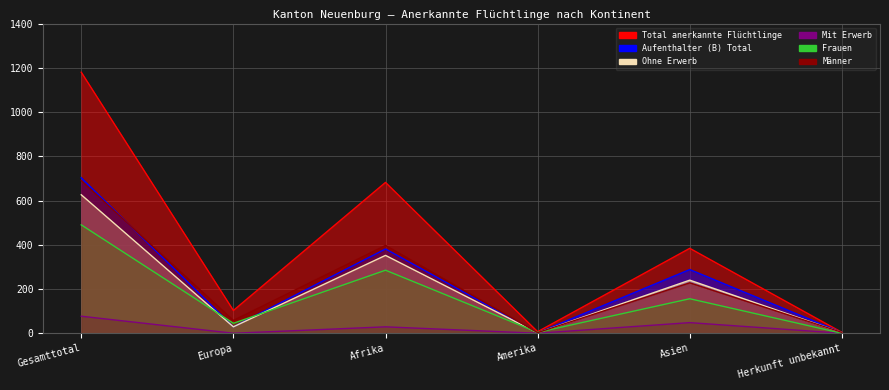

Which series has the widest spread of values?

Total anerkannte Flüchtlinge